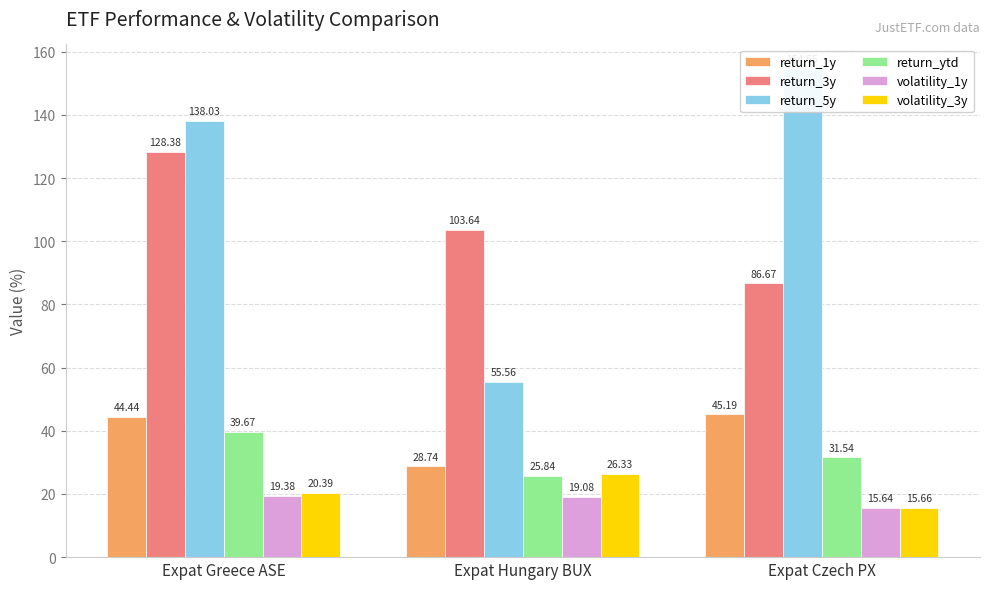

Reading left to right, what are all the values shown in this chart?

return_1y: Expat Greece ASE=44.4	Expat Hungary BUX=28.7	Expat Czech PX=45.2
return_3y: Expat Greece ASE=128.4	Expat Hungary BUX=103.6	Expat Czech PX=86.7
return_5y: Expat Greece ASE=138.0	Expat Hungary BUX=55.6	Expat Czech PX=154.6
return_ytd: Expat Greece ASE=39.7	Expat Hungary BUX=25.8	Expat Czech PX=31.5
volatility_1y: Expat Greece ASE=19.4	Expat Hungary BUX=19.1	Expat Czech PX=15.6
volatility_3y: Expat Greece ASE=20.4	Expat Hungary BUX=26.3	Expat Czech PX=15.7